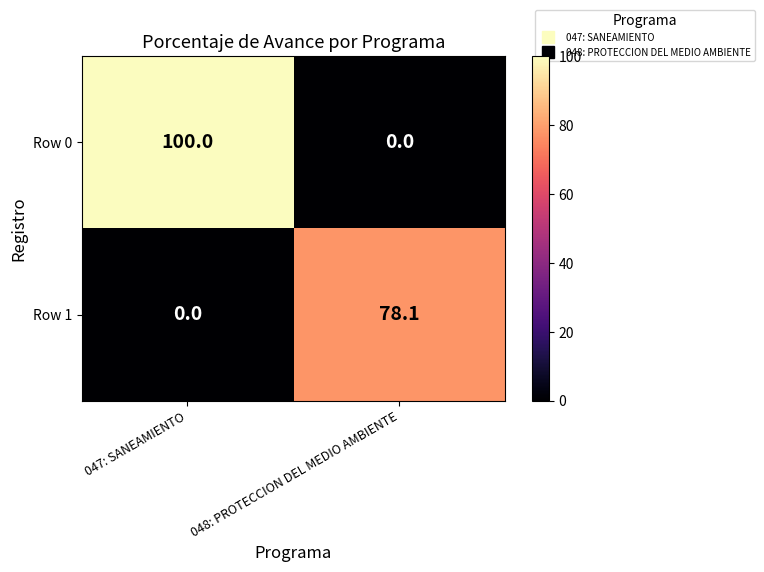

What is the difference between the Row 1 values at 047: SANEAMIENTO and 048: PROTECCION DEL MEDIO AMBIENTE?

78.1